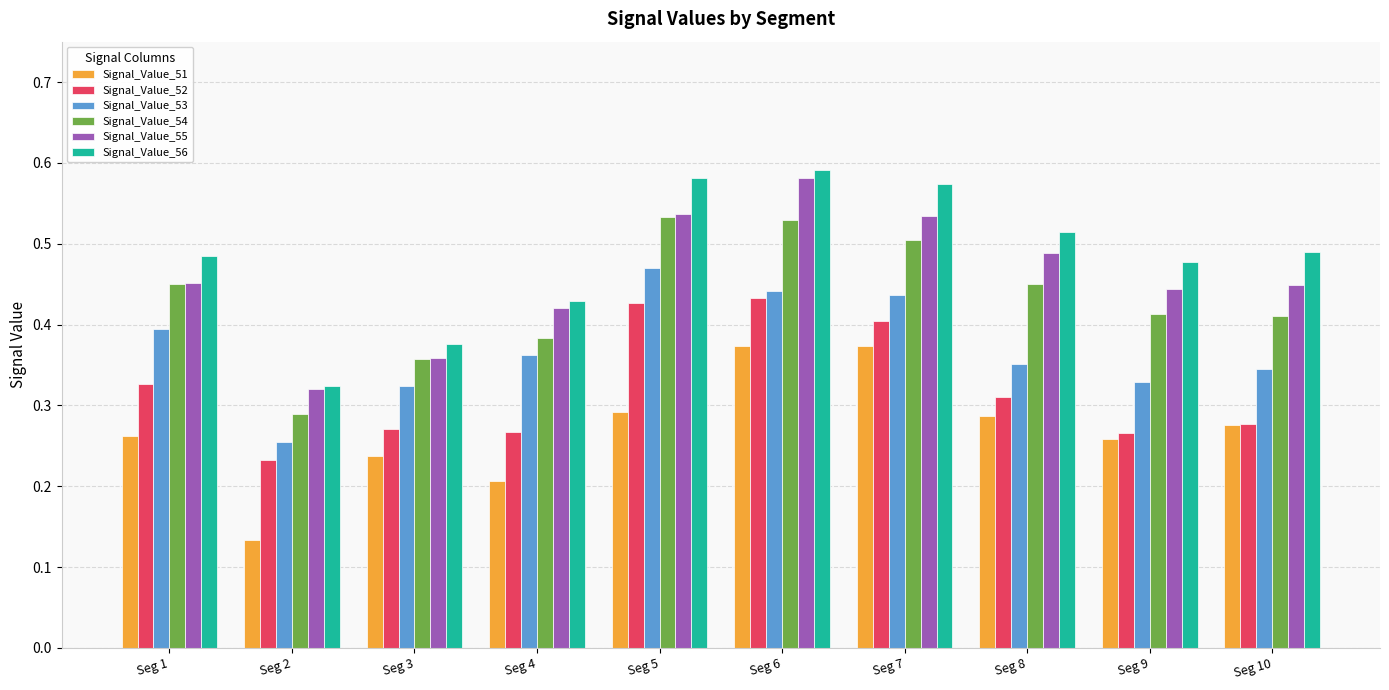

Which label corresponds to the smallest value in the chart?

Seg 2